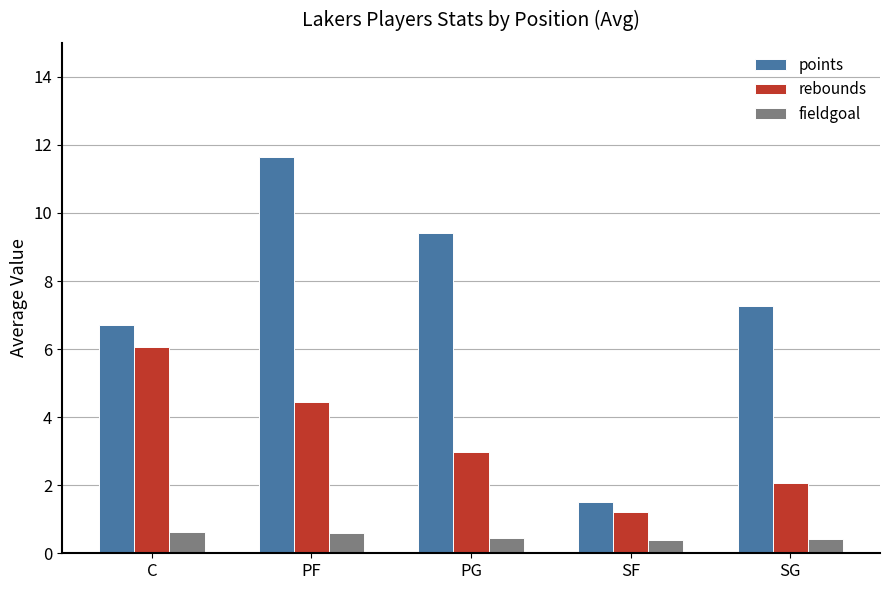

What is the maximum value for points?

11.7